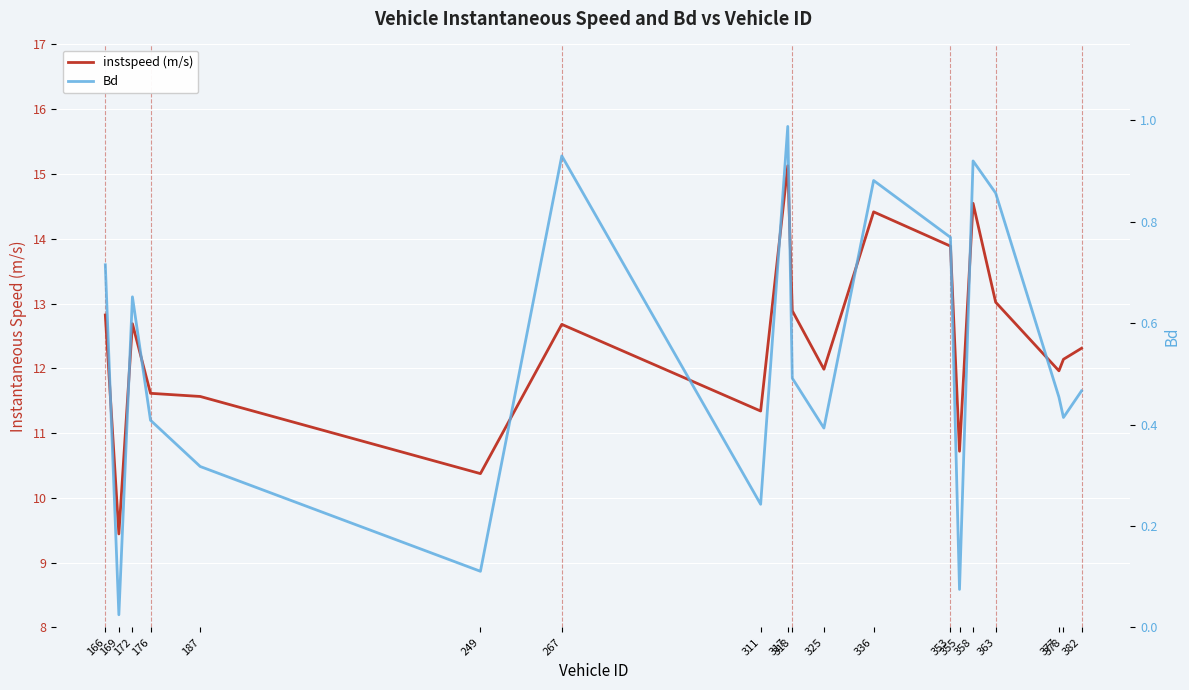

What is the difference between the Bd values at 172 and 318?

0.2